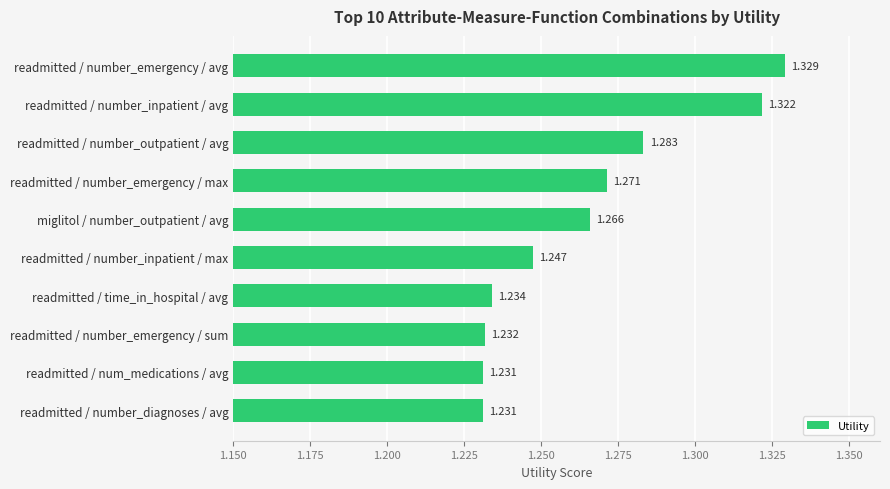

Between readmitted / number_outpatient / avg and readmitted / number_emergency / avg, which is larger?

readmitted / number_emergency / avg